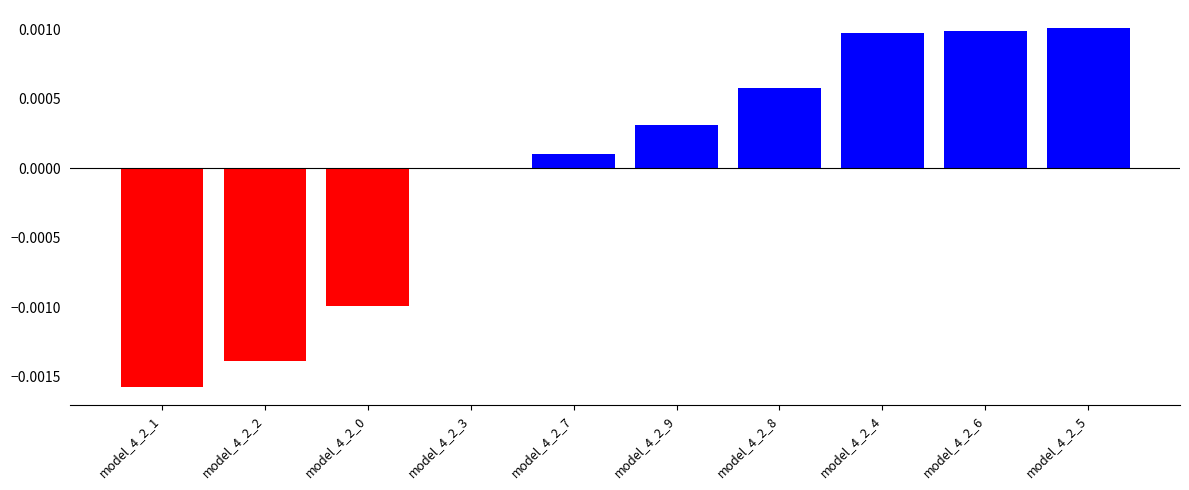

The chart shows a value of -0.0 at model_4_2_3. True or false?

True